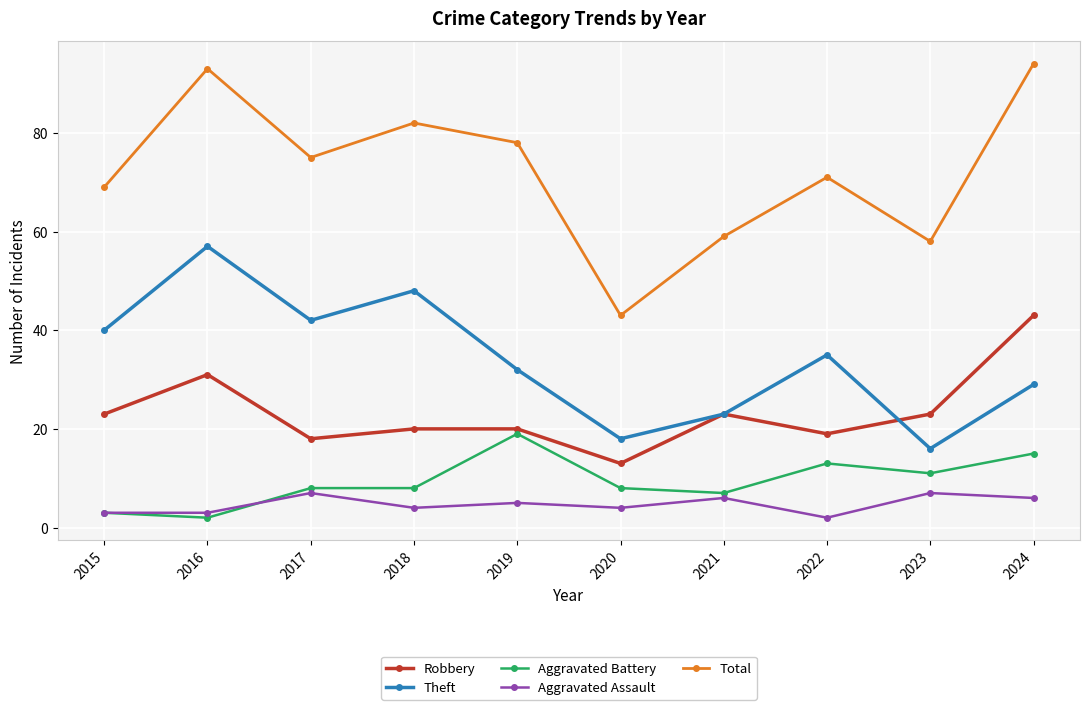

How many lines are shown in the chart?

5